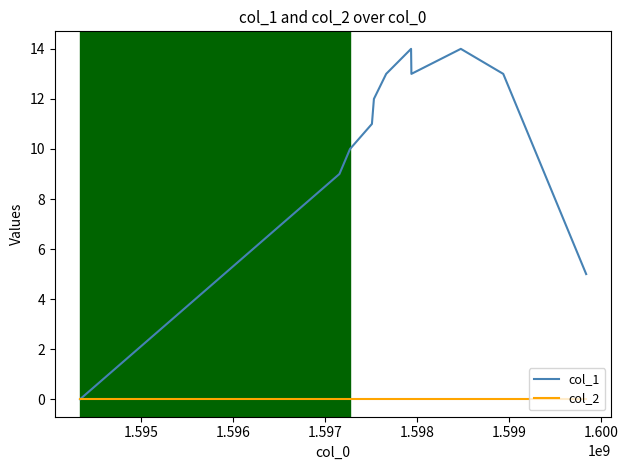

What is the greatest value displayed?

14